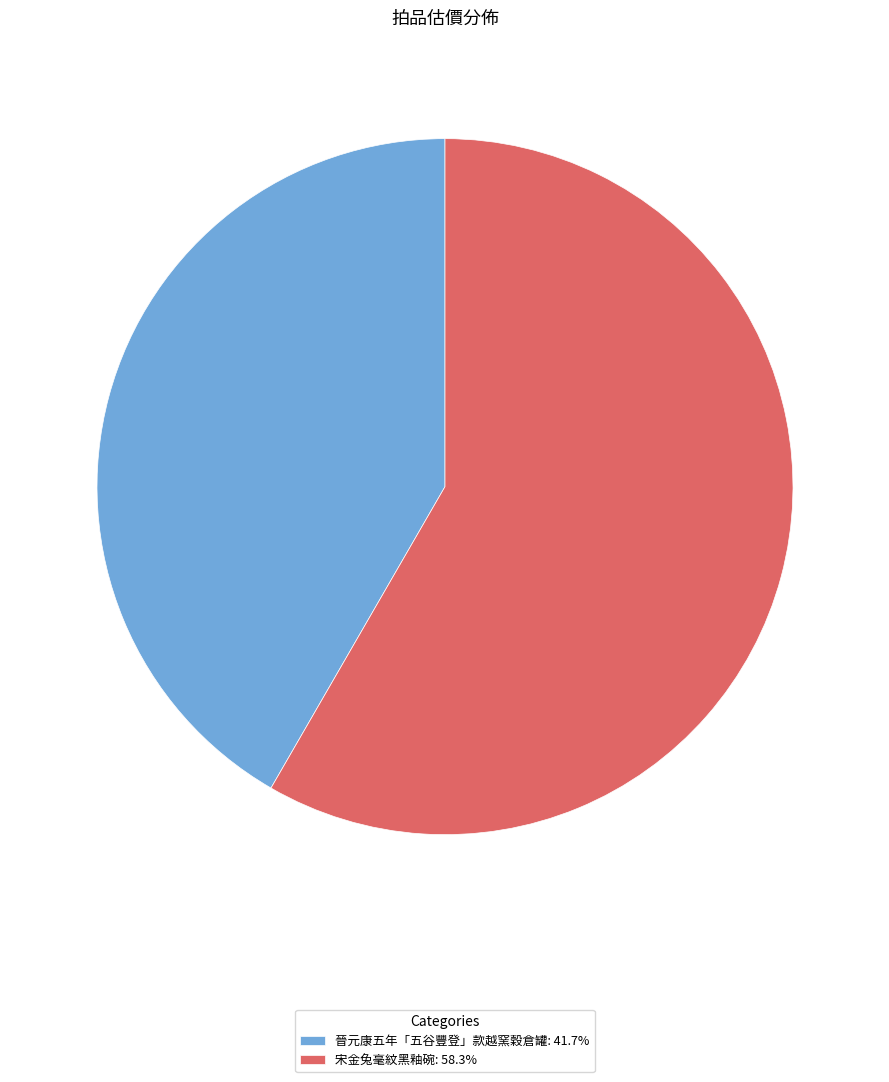

How many slices are in this pie chart?

2